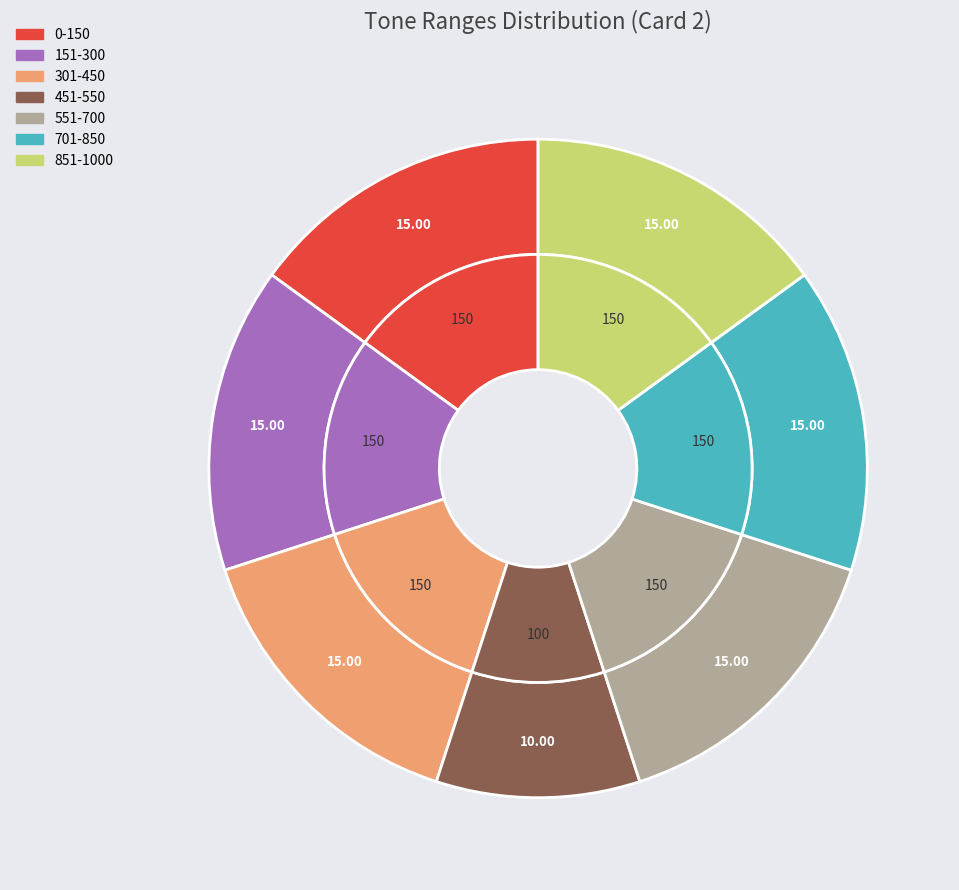

Which slice is the smallest?

451-550